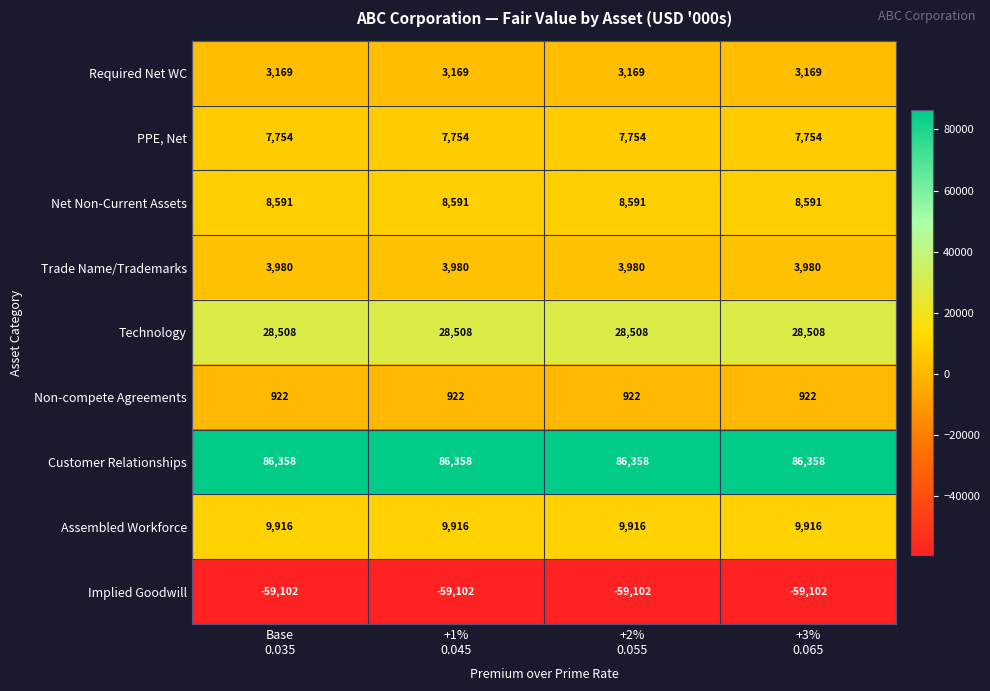

What is the lowest value of the Technology series?

28508